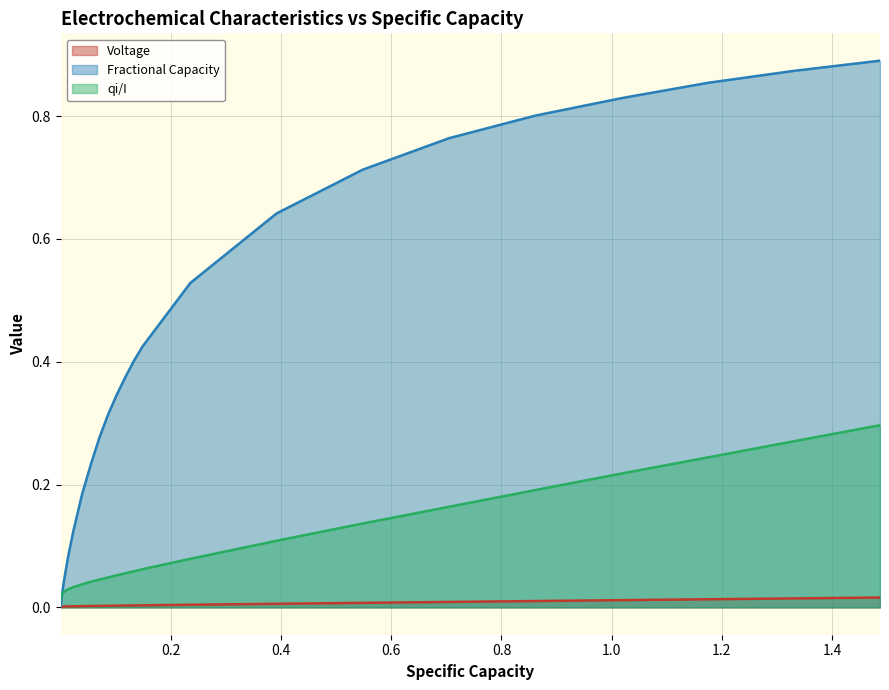

At how many categories does at least one series exceed 0?

37